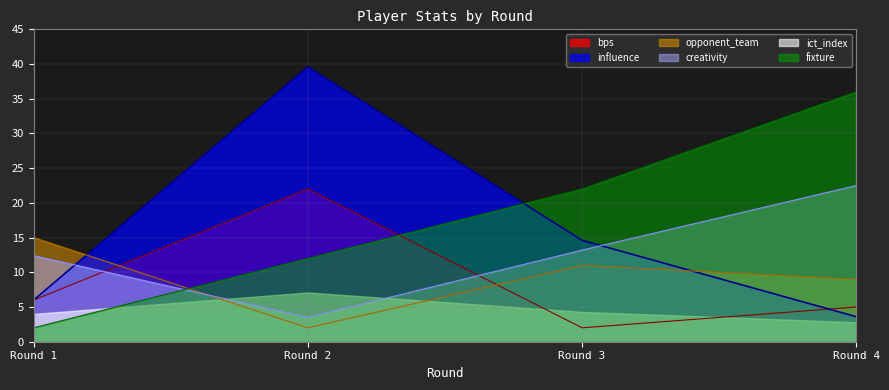

At which label is bps closest to 12?

Round 1